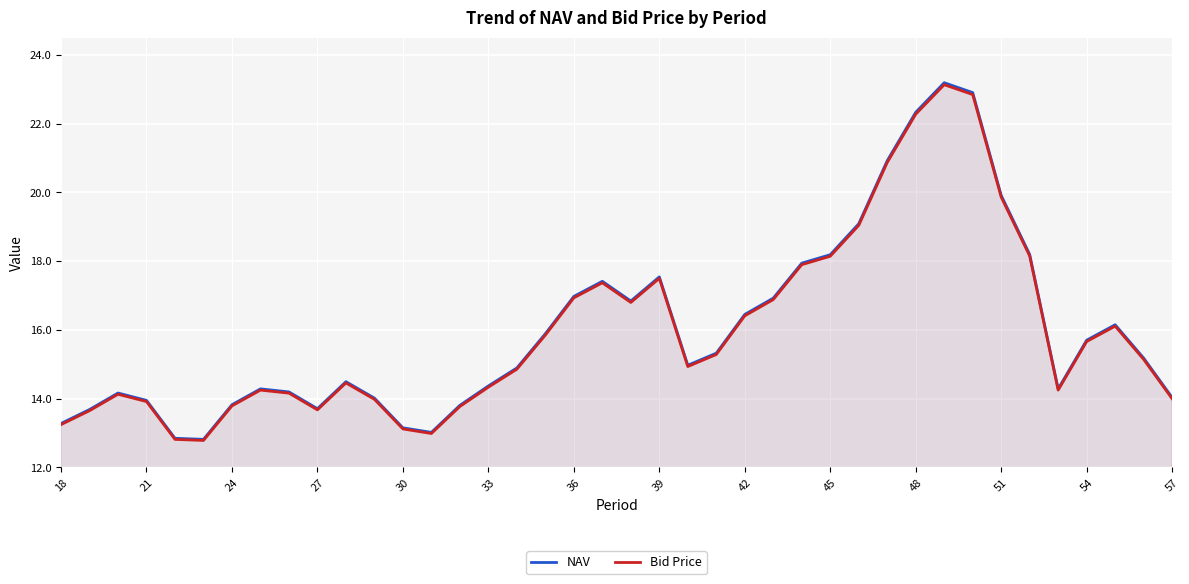

What is the smallest value displayed?

12.8